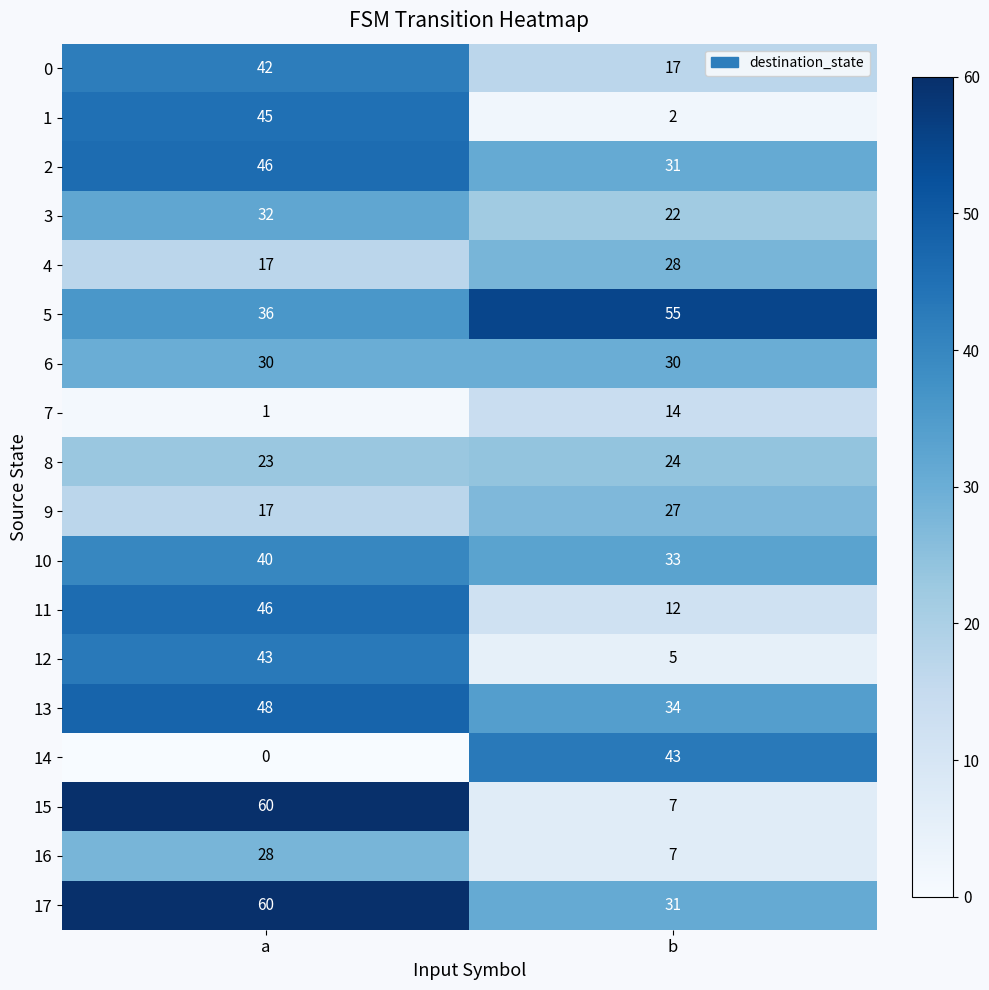

Which series changed the most between a and b?

15